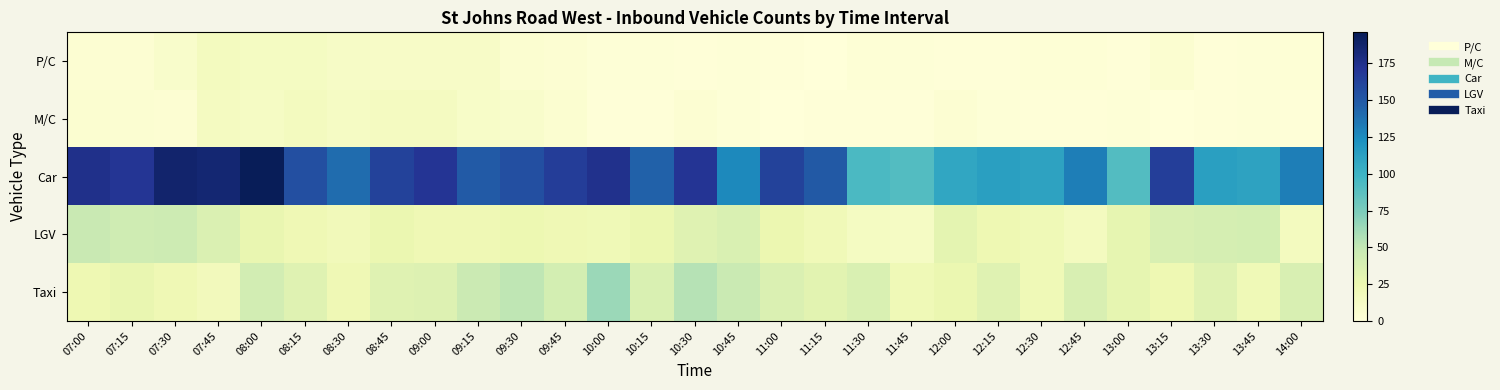

Which series has the largest total across all categories?

Car